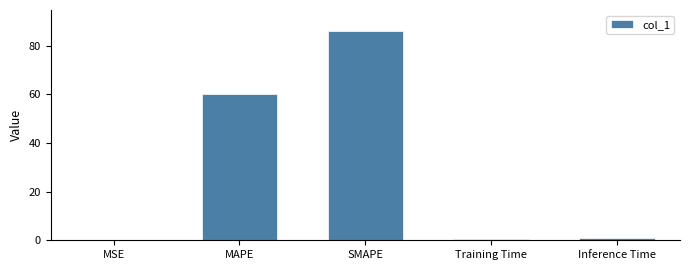

What is the approximate value at SMAPE?

86.0